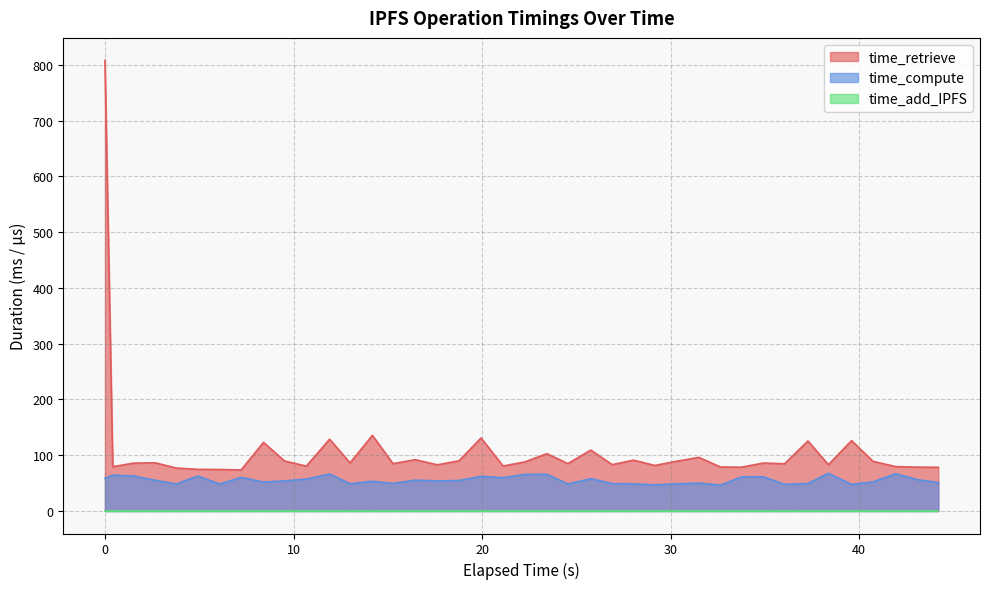

What is the greatest value displayed?

808.0